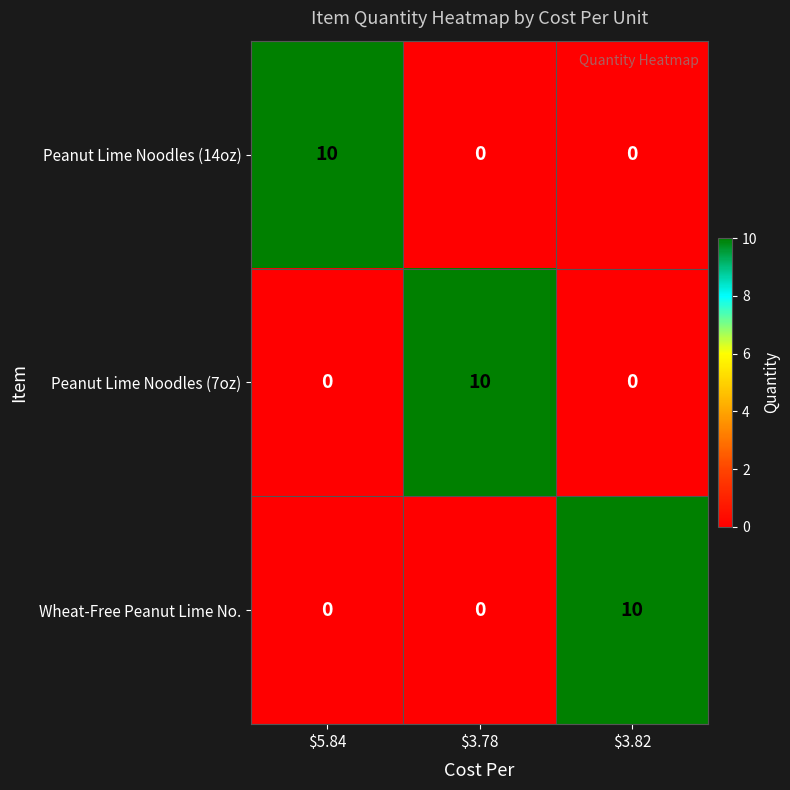

What is the difference between the maximum and minimum values in the Peanut Lime Noodles (7oz) series?

10